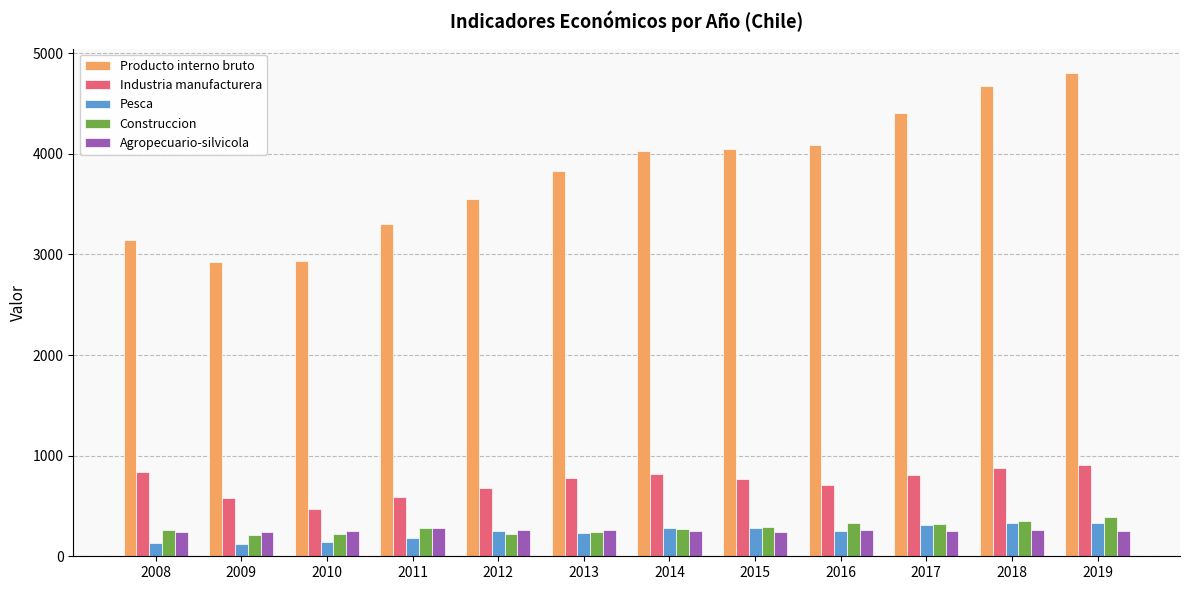

True or false: Industria manufacturera has a value of 874 at 2018.

True